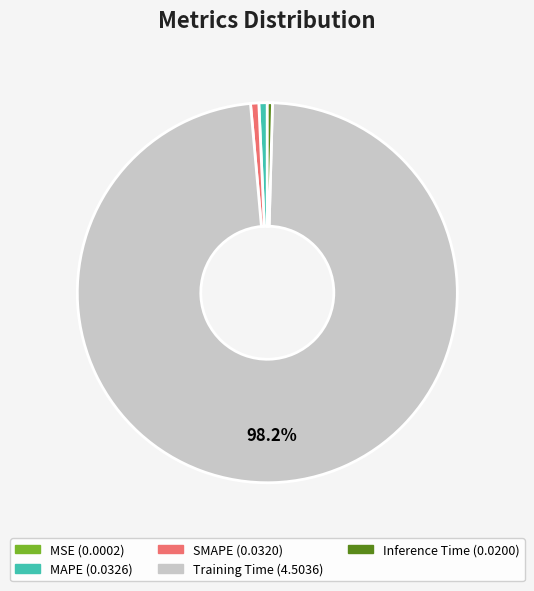

Is there any slice that represents more than half of the pie?

Yes